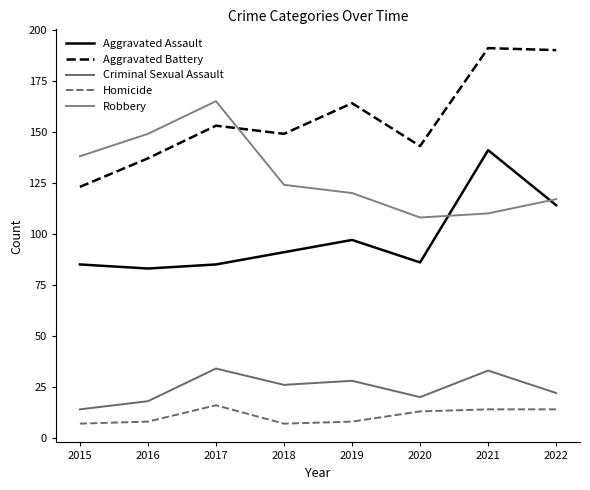

True or false: Robbery and Criminal Sexual Assault cross at least once.

False